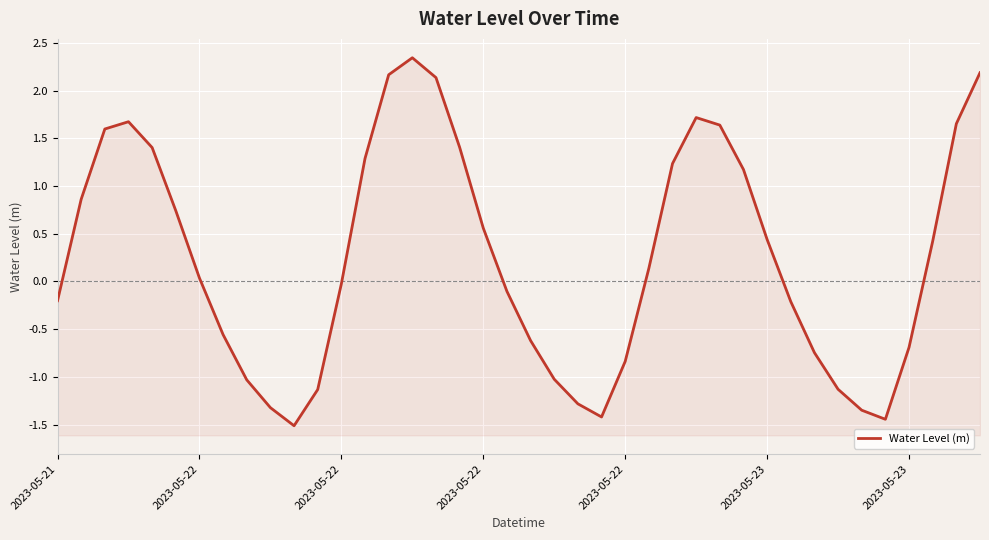

What is the difference between the second highest and second lowest values?

3.6